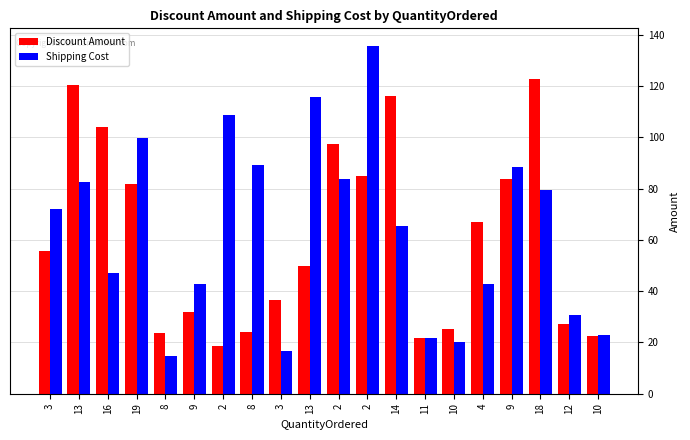

What is the difference between the highest and lowest values at 2?

90.3